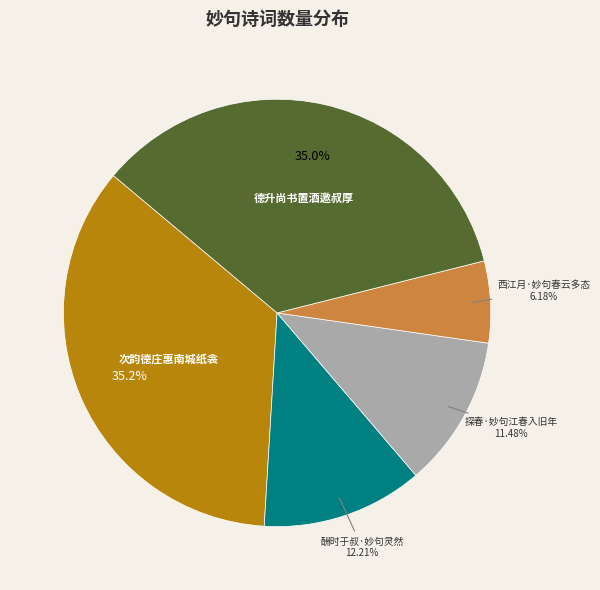

Which category has the smallest portion of the pie?

西江月·妙句春云多态